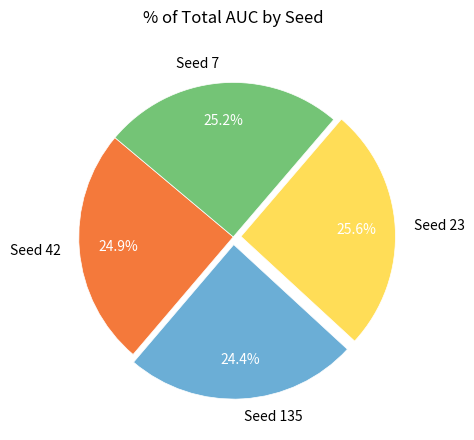

Is there a majority slice in this chart?

No